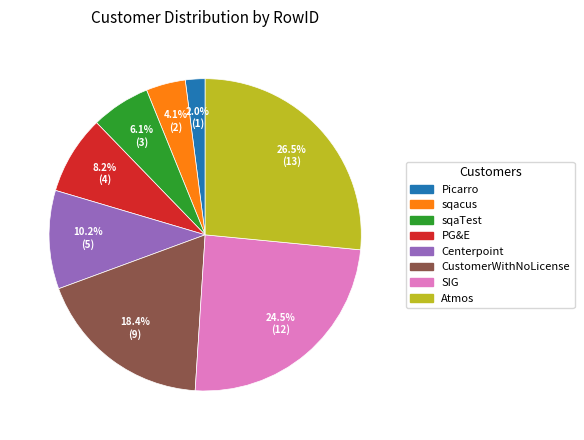

Approximately how many times larger is the value at Centerpoint compared to CustomerWithNoLicense?

0.6